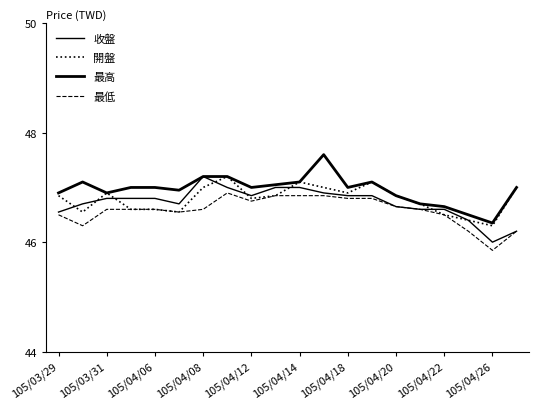

How many lines are shown in the chart?

4